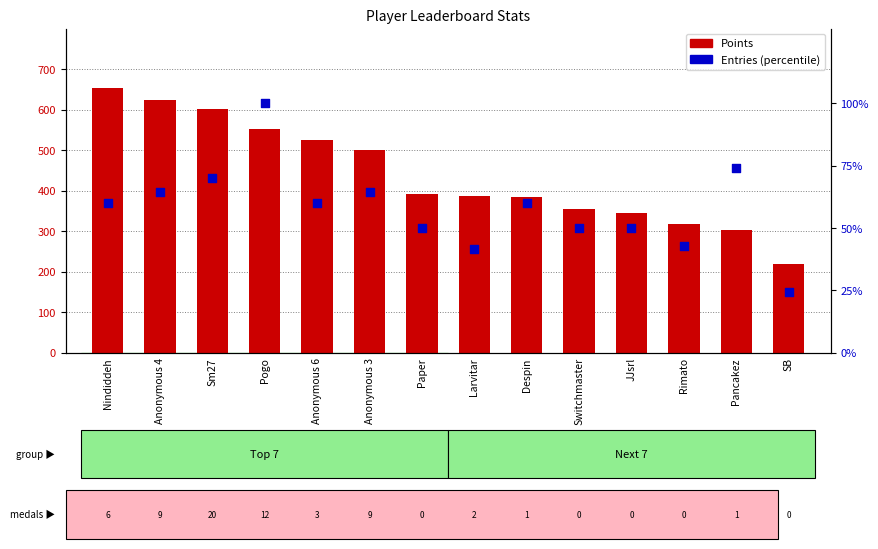

Is the value of Entries (percentile) at Larvitar greater than the value of Points at Anonymous 3?

No